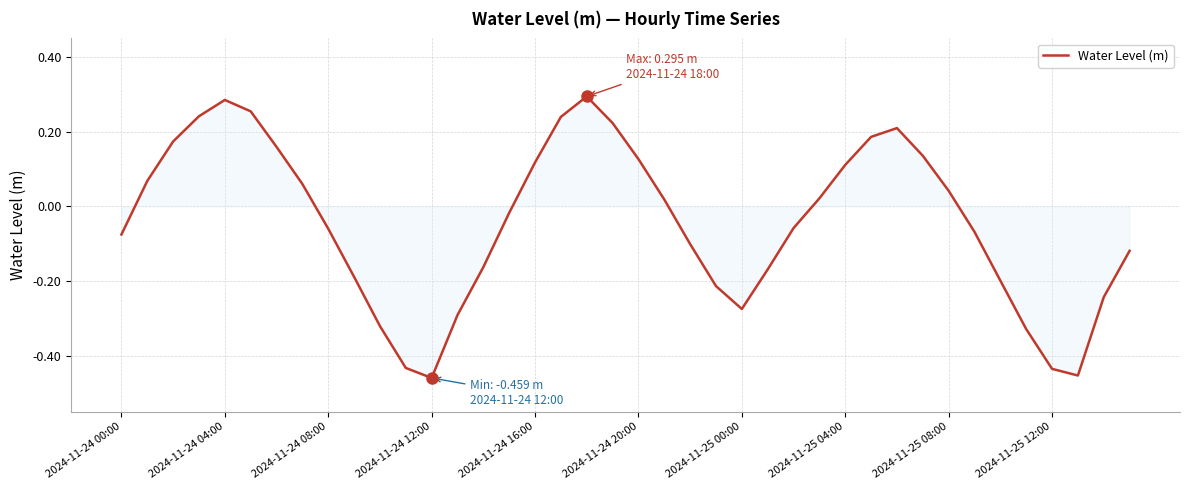

What is the difference between the maximum and minimum values?

0.8